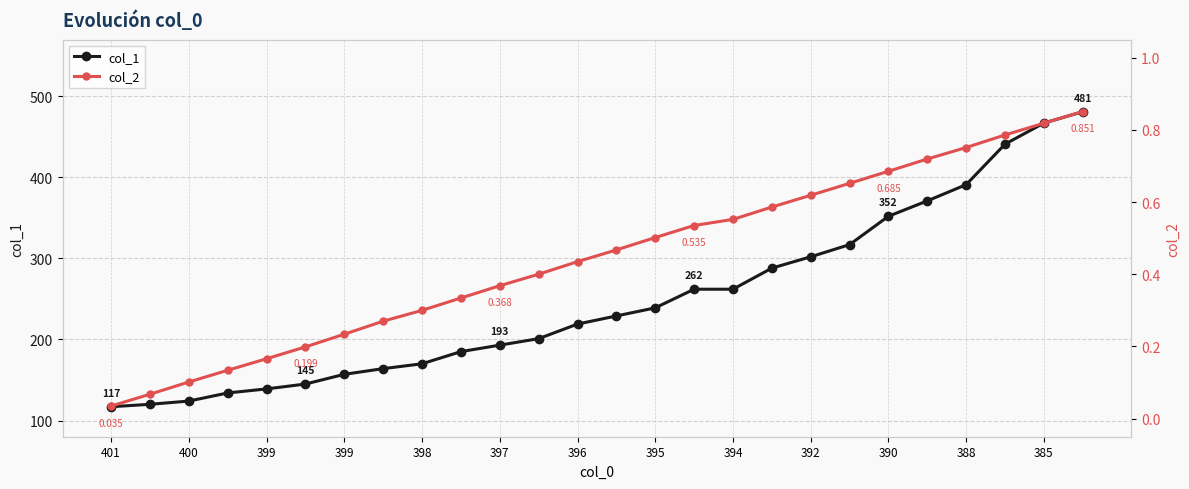

How many series are shown in this chart?

2